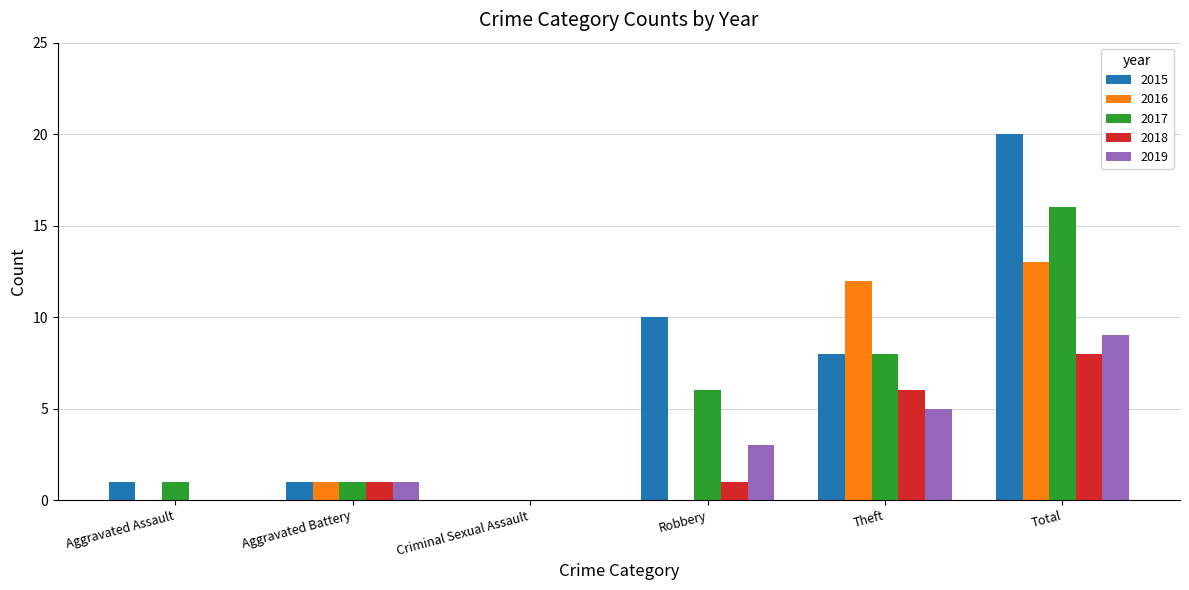

Reading left to right, what are all the values shown in this chart?

2015: 1	1	0	10	8	20
2016: 0	1	0	0	12	13
2017: 1	1	0	6	8	16
2018: 0	1	0	1	6	8
2019: 0	1	0	3	5	9